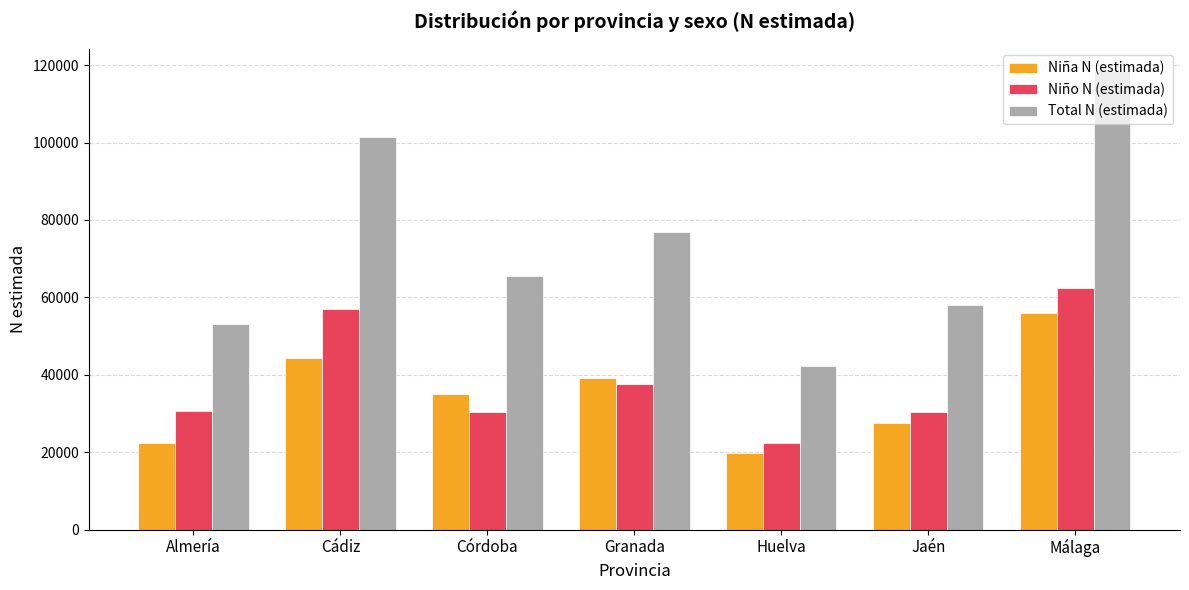

What position from the right is Huelva?

3